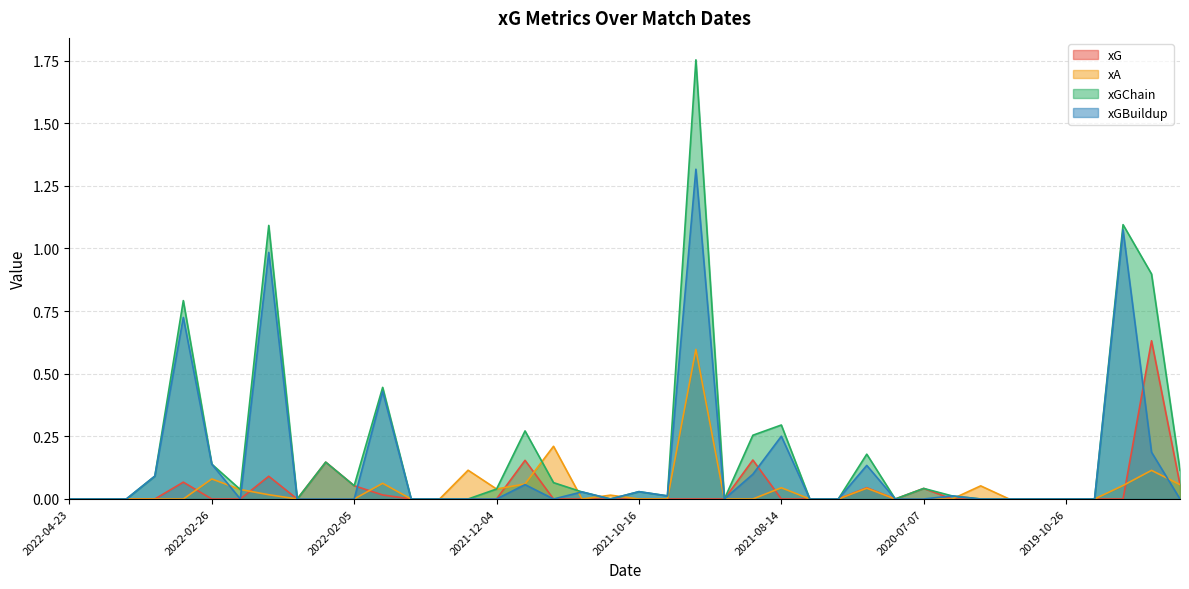

List the series in order of their peak value, lowest first.

xA, xG, xGBuildup, xGChain